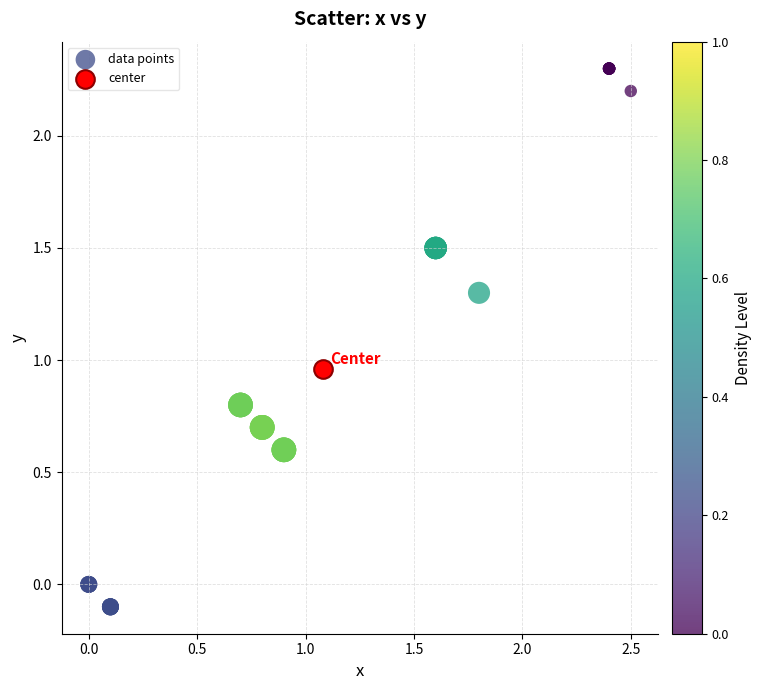

What are all the series names shown in the legend?

data points, center